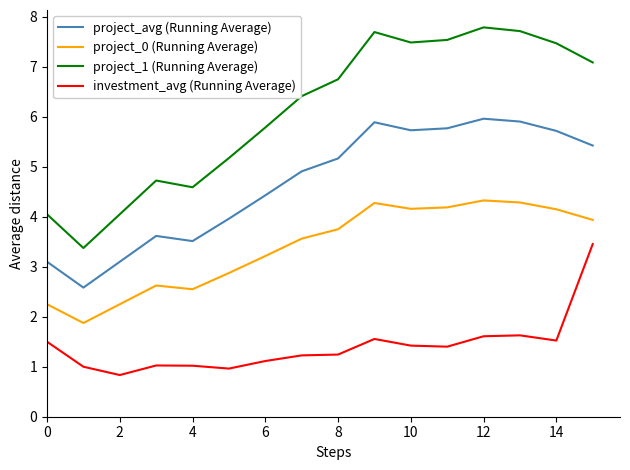

Does the chart display data point markers on the line(s)?

No